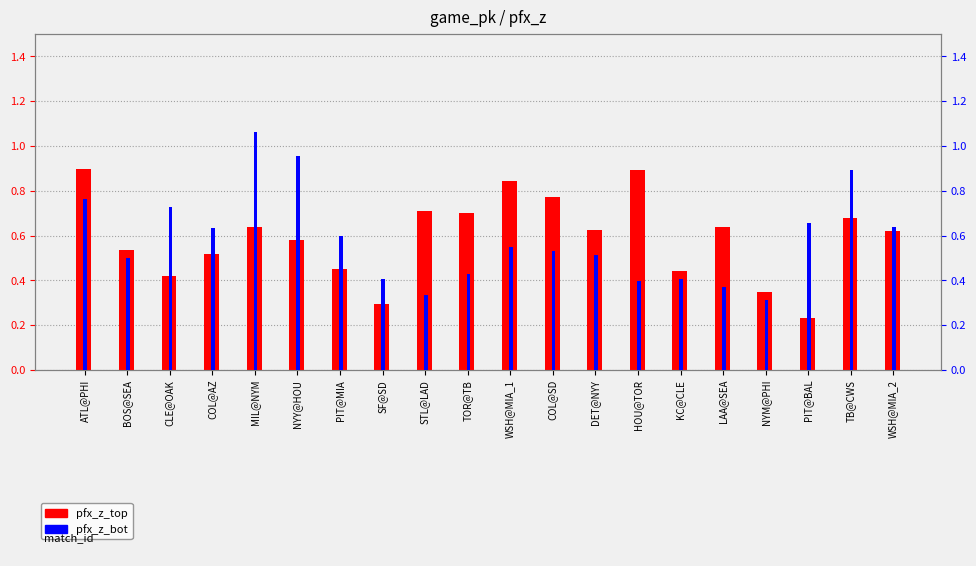

The pfx_z_bot series shows 0.9 at BOS@SEA. True or false?

False